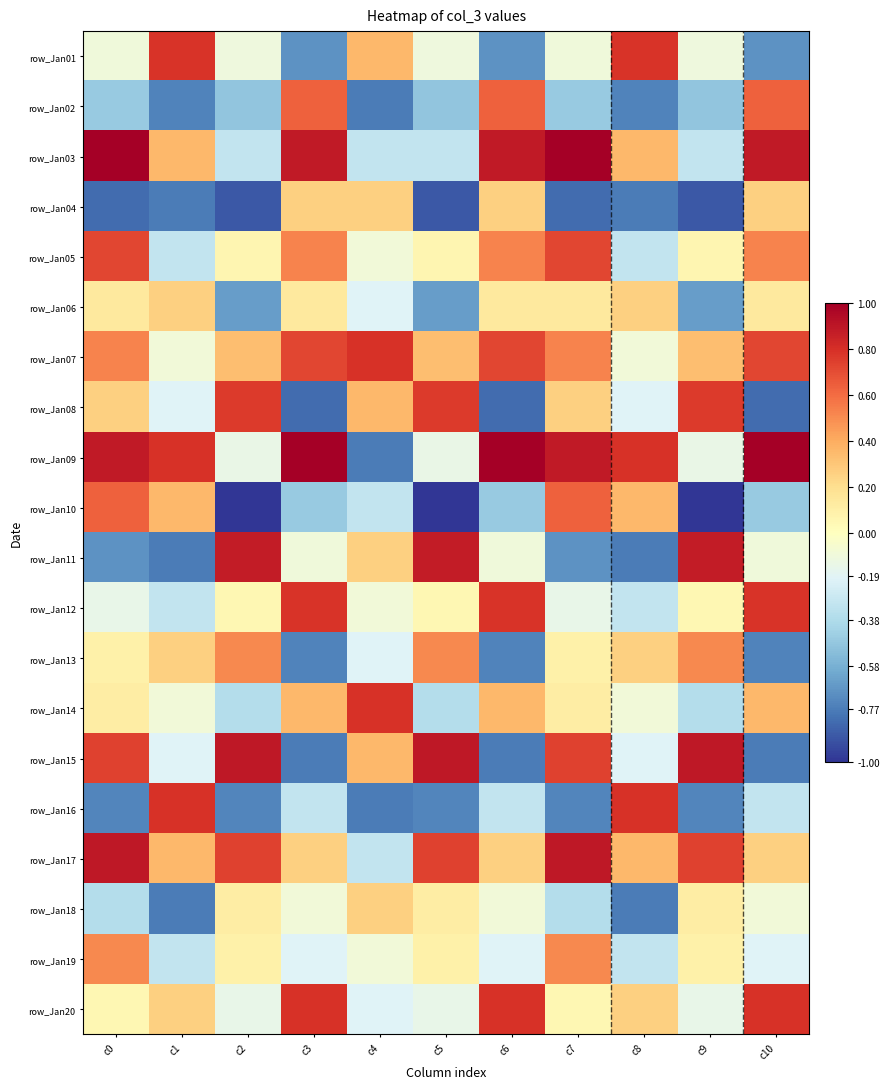

At how many categories does at least one series exceed 0?

11